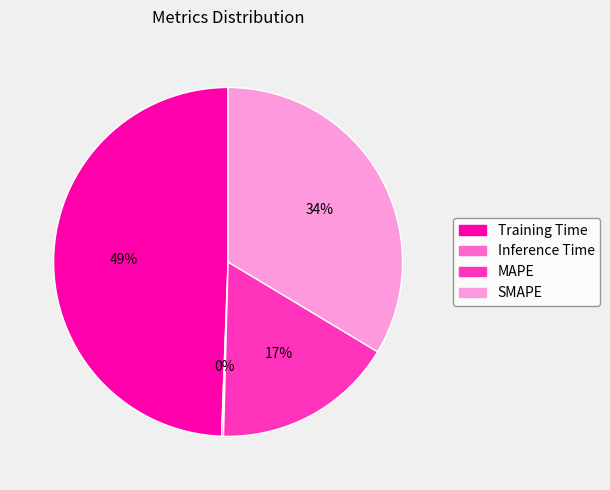

What is the ratio of the value at SMAPE to the value at MAPE?

2.0